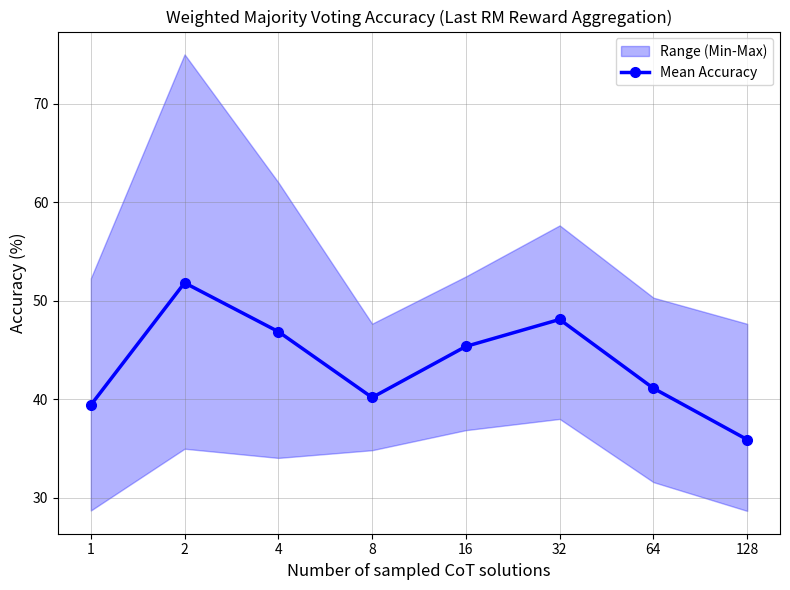

Which category has the lowest value across all series?

128